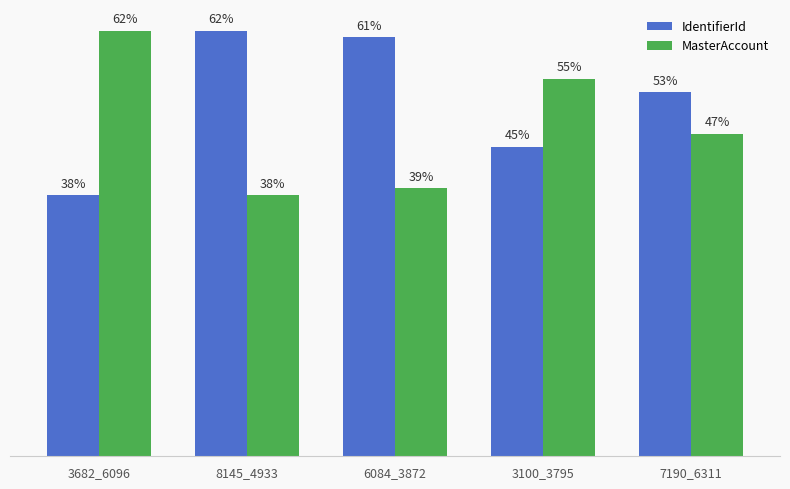

At 6084_3872, list the series in order from smallest to largest.

MasterAccount, IdentifierId